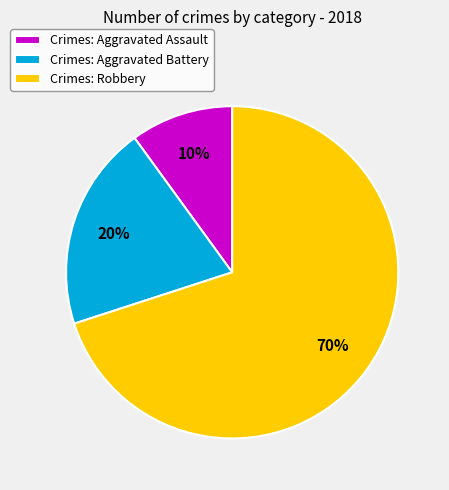

What is the largest slice in the pie chart?

Crimes: Robbery